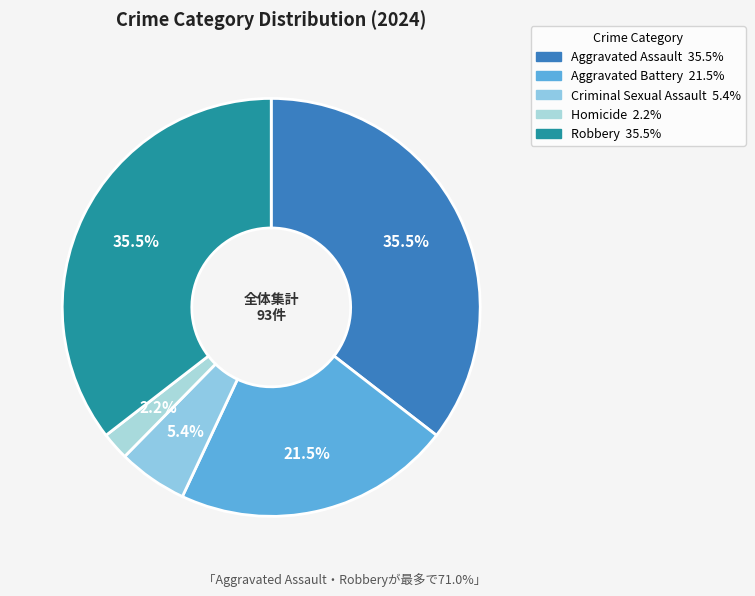

Is Criminal Sexual Assault the majority of the pie?

No